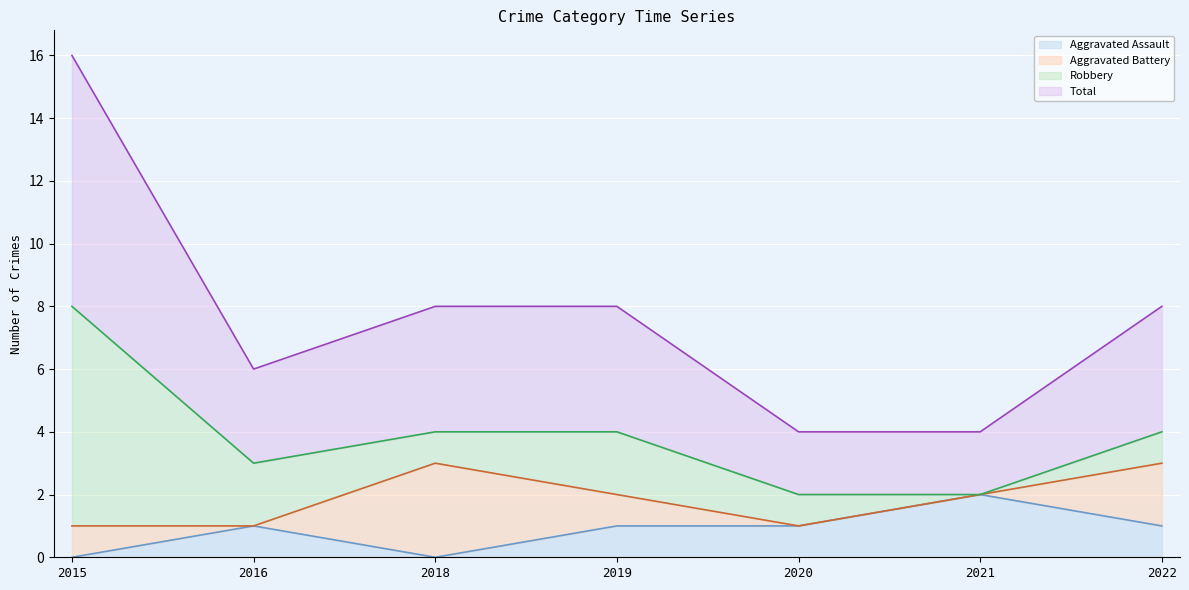

What is the spread (max minus min) of values at 2018?

4